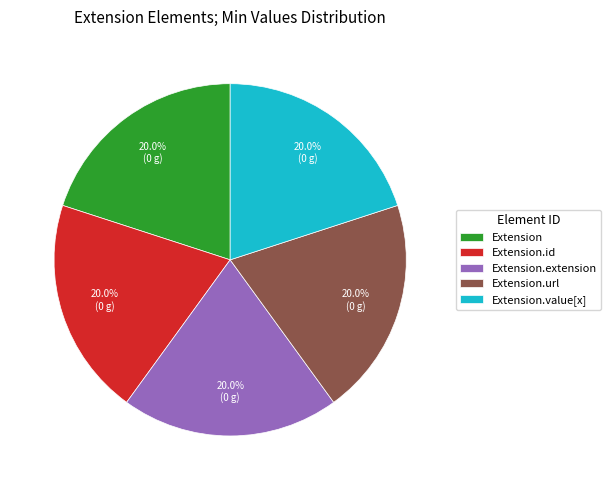

What is the ratio of the value at Extension.url to the value at Extension.id?

1.0